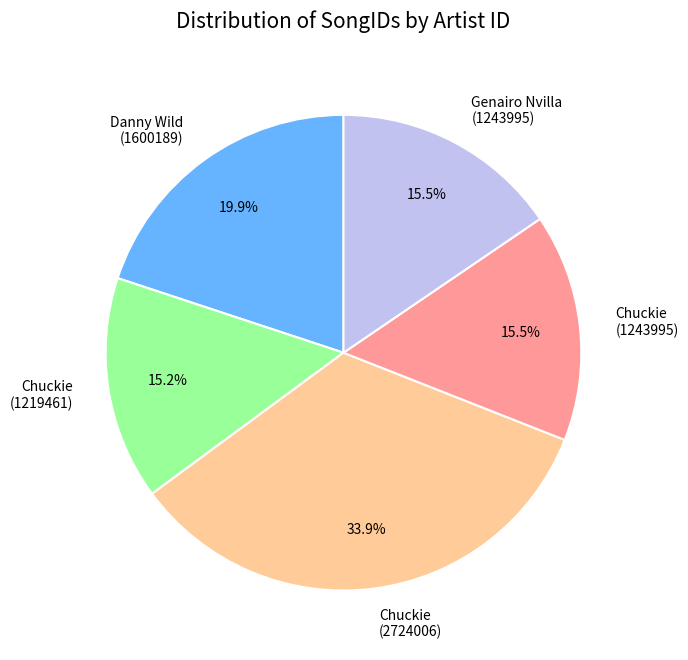

Is the sum of Danny Wild (1600189) and Chuckie (1243995) greater than half?

No